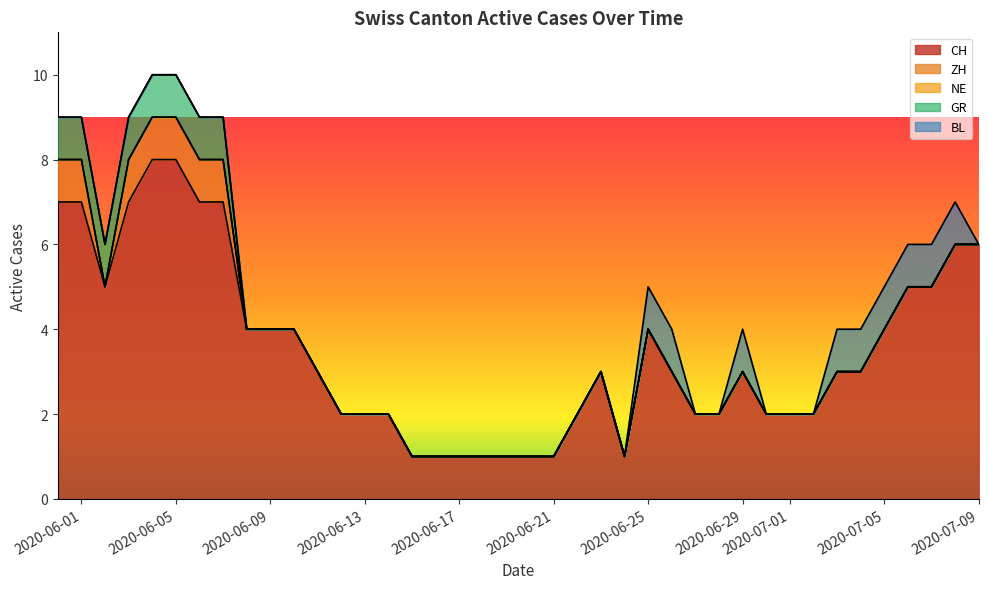

Where is ZH nearest to the value 1?

2020-05-31